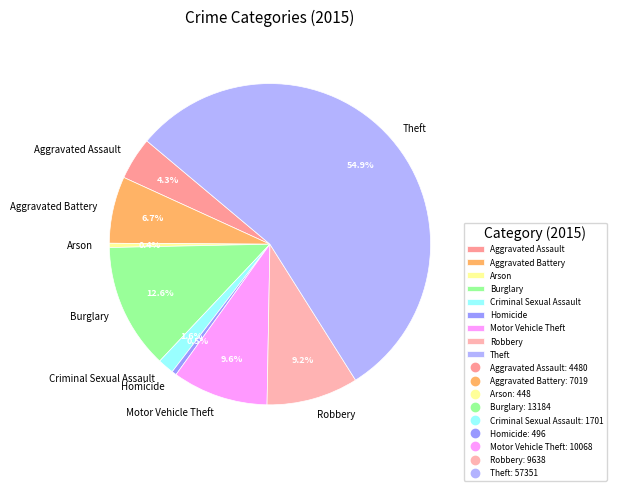

To the nearest percent, what is the difference between the Burglary and Homicide slice percentages?

12%